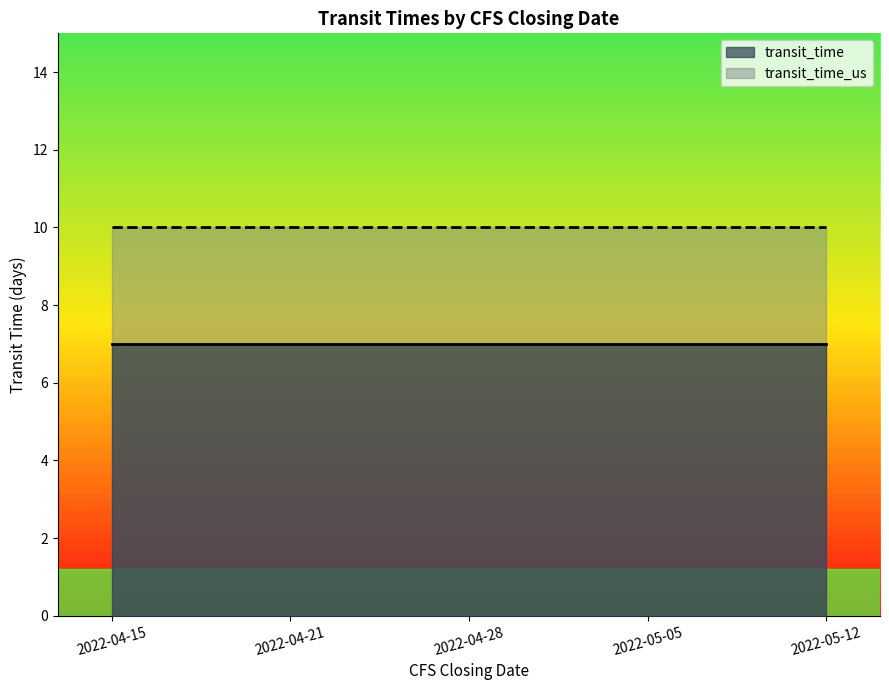

What is the value of the transit_time point at the 3rd from the left?

7